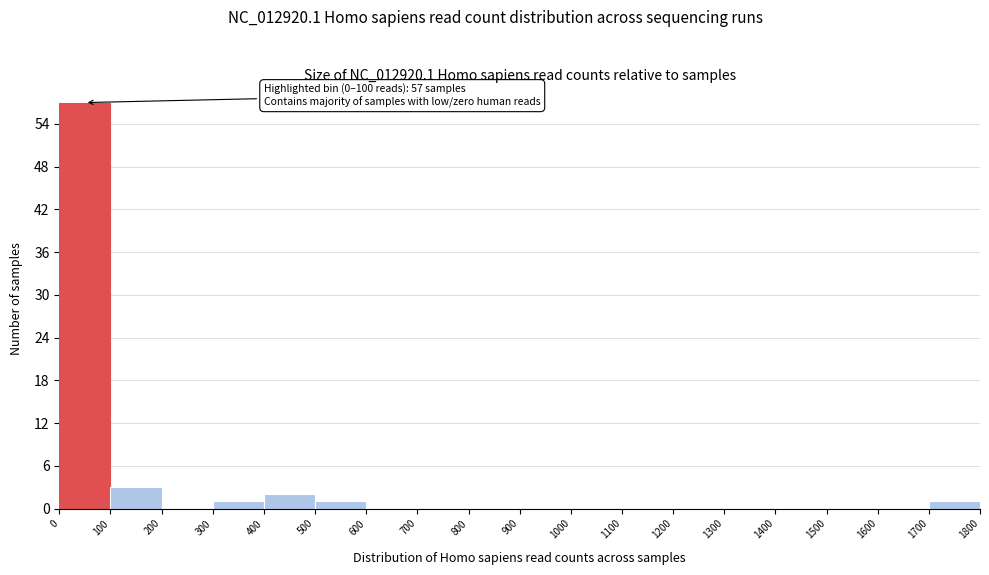

Over which range of the x-axis is the bar tallest?

0 to 100